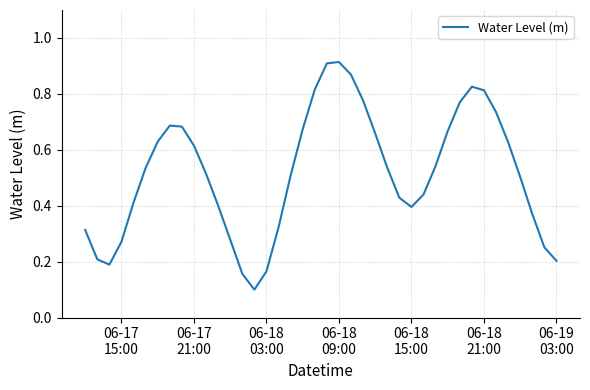

Does the chart display data point markers on the line(s)?

No